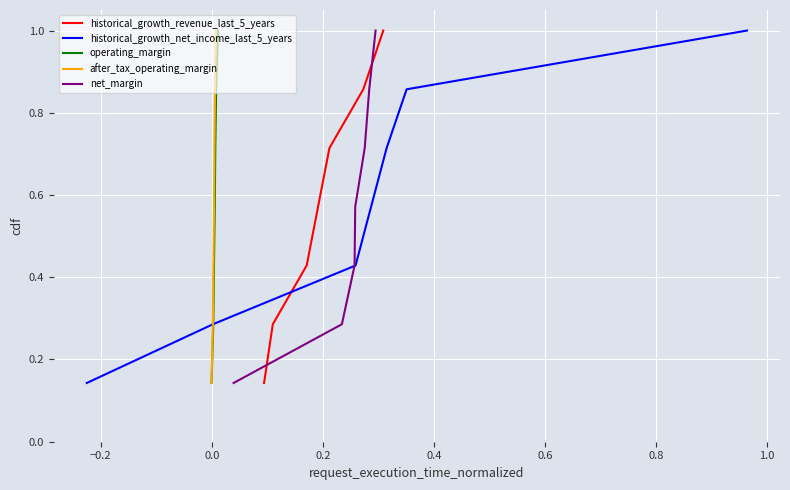

What are all the series names shown in the legend?

historical_growth_revenue_last_5_years, historical_growth_net_income_last_5_years, operating_margin, after_tax_operating_margin, net_margin